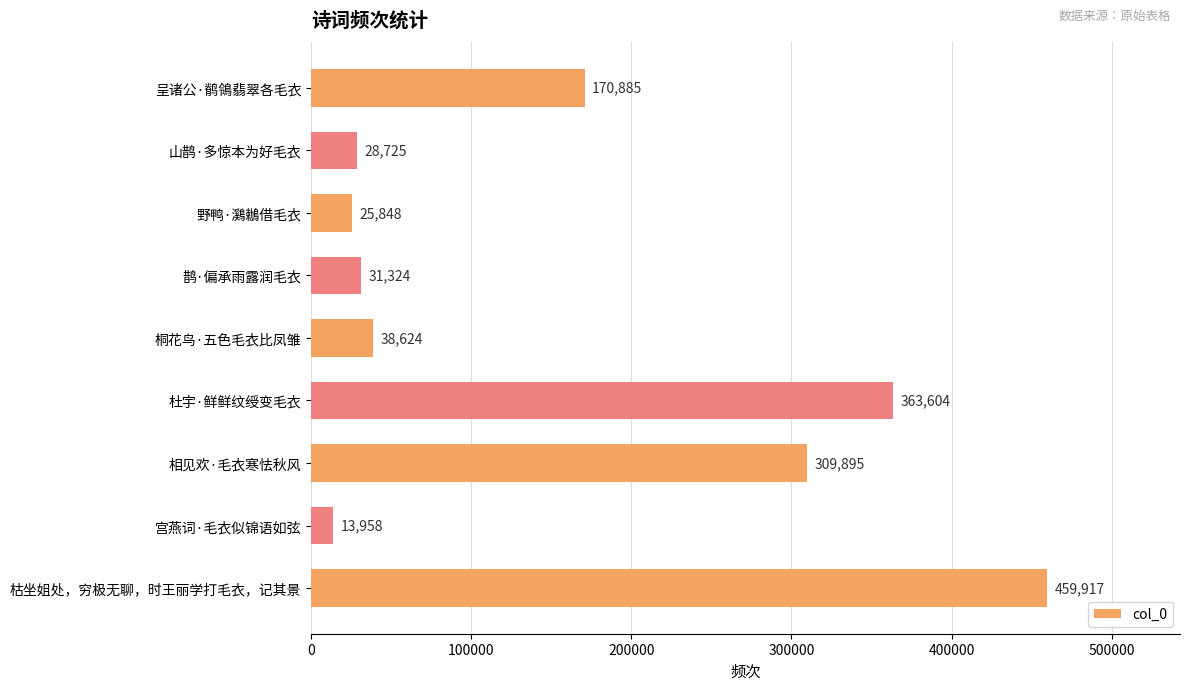

At which category does the chart reach its peak across all series?

枯坐姐处，穷极无聊，时王丽学打毛衣，记其景